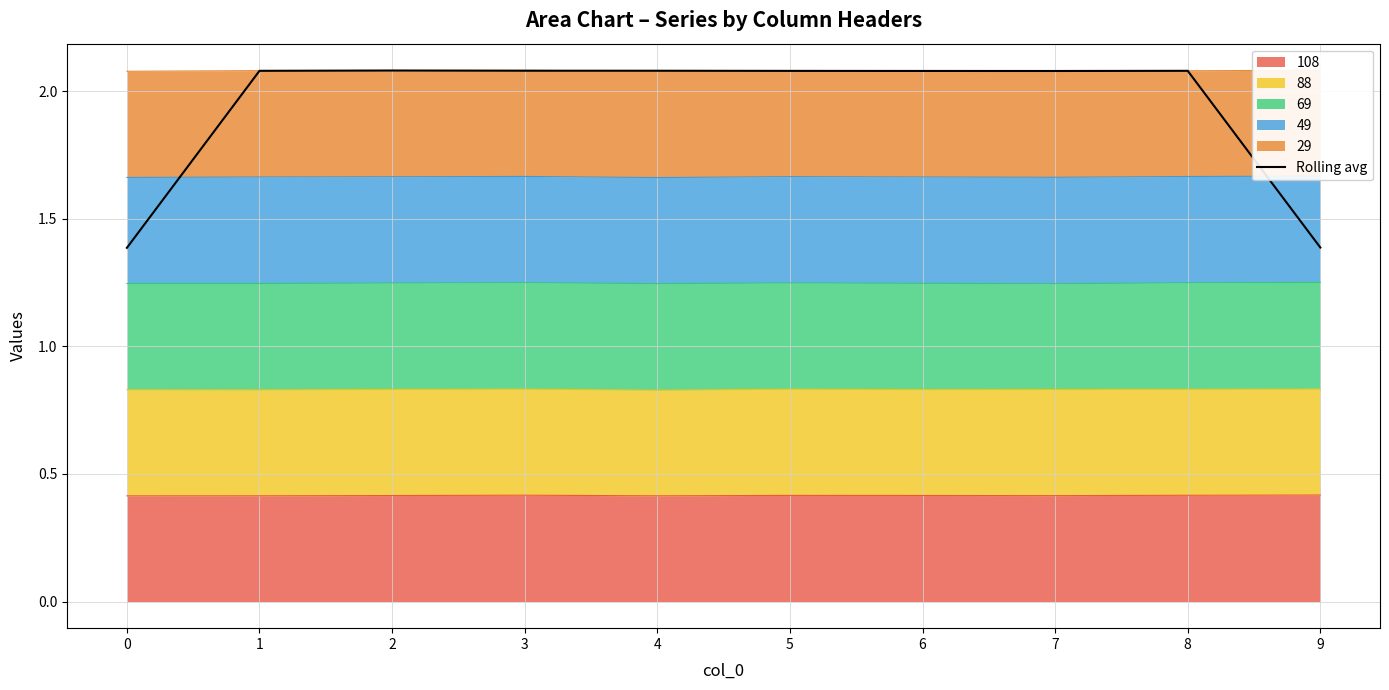

The chart shows a value of 0.7 at 0. True or false?

False